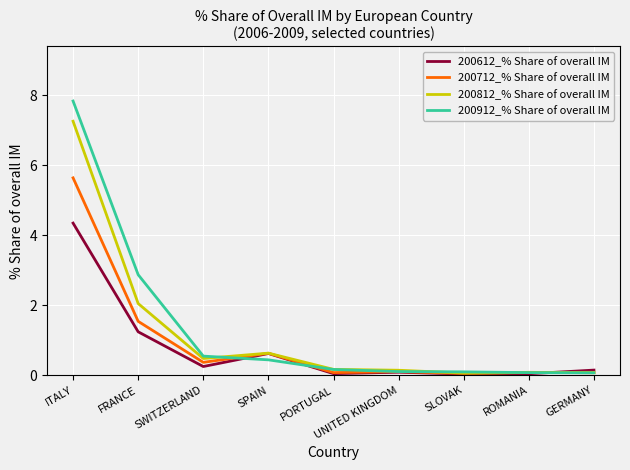

Is the value of 200912_% Share of overall IM at FRANCE greater than the value of 200612_% Share of overall IM at UNITED KINGDOM?

Yes